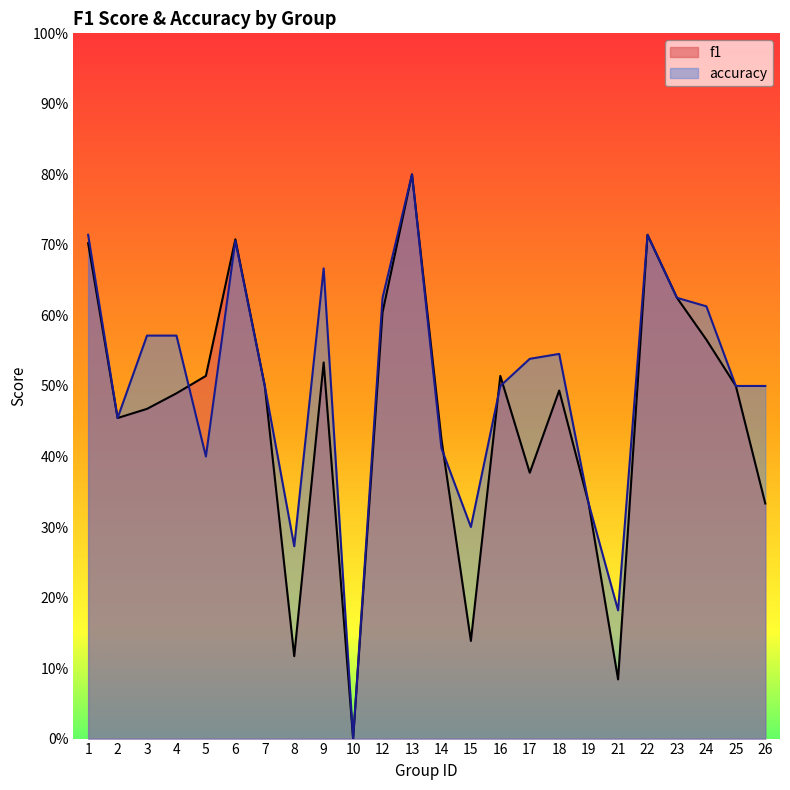

Does the chart have visible grid lines?

No